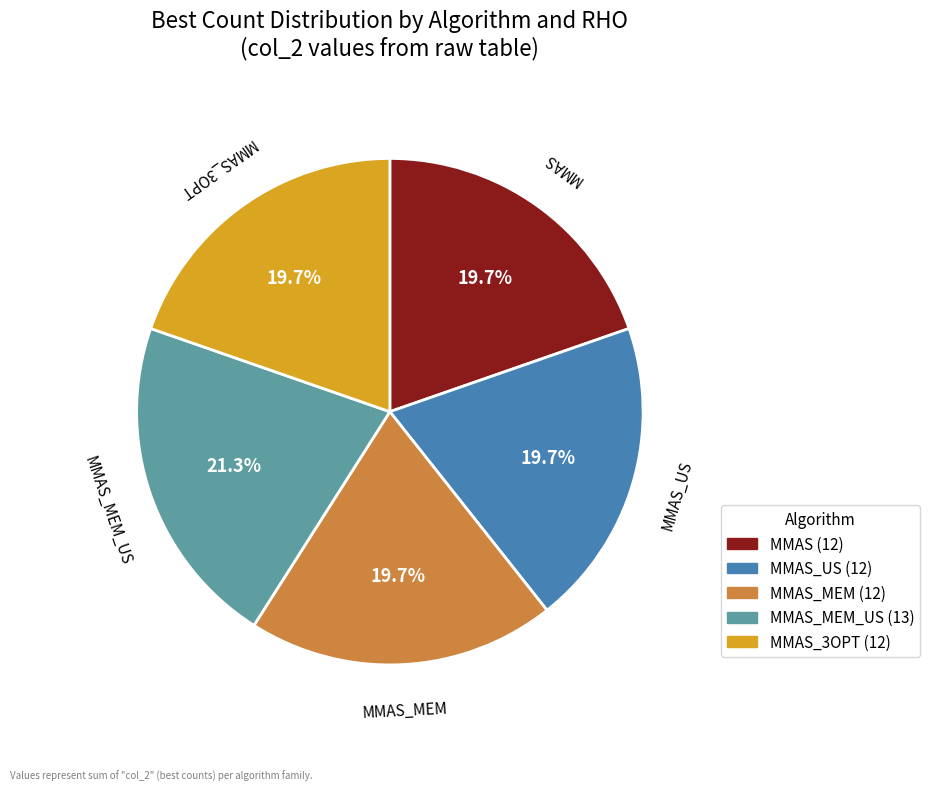

Is there a majority slice in this chart?

No